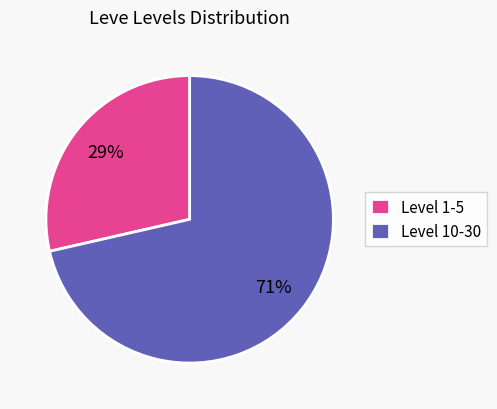

Do Level 10-30 and Level 1-5 together represent more than half of the pie?

Yes